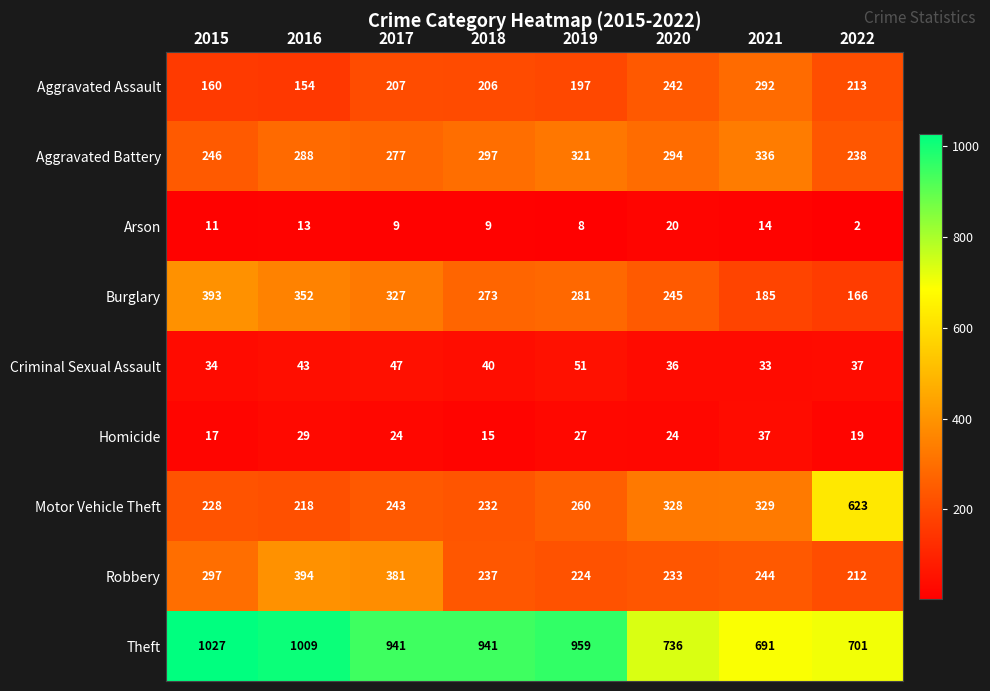

What is the greatest value displayed?

1027